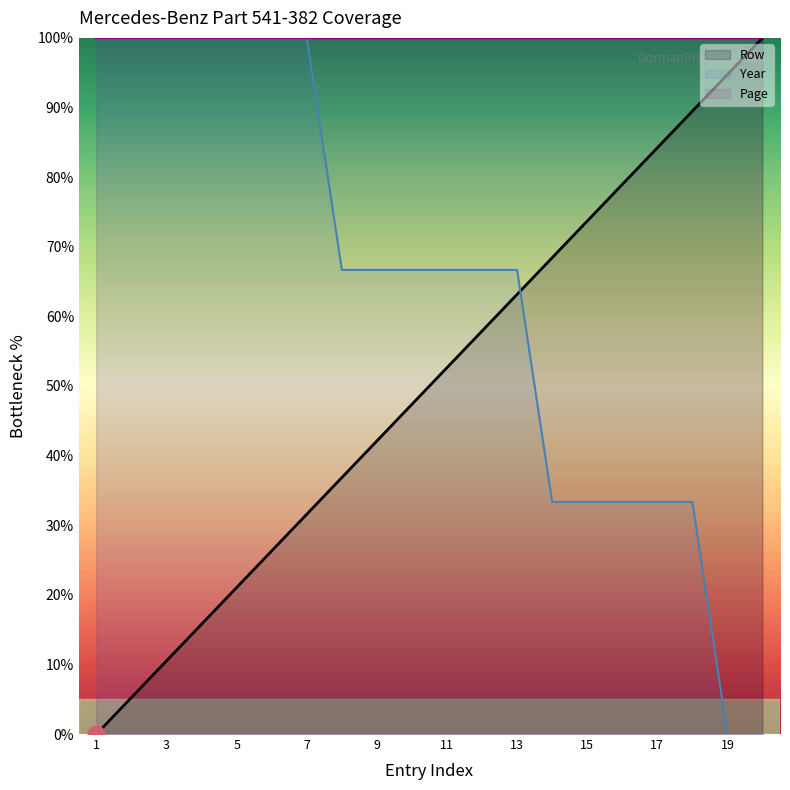

After their last crossing, which series has the higher values: Row or Year?

Row